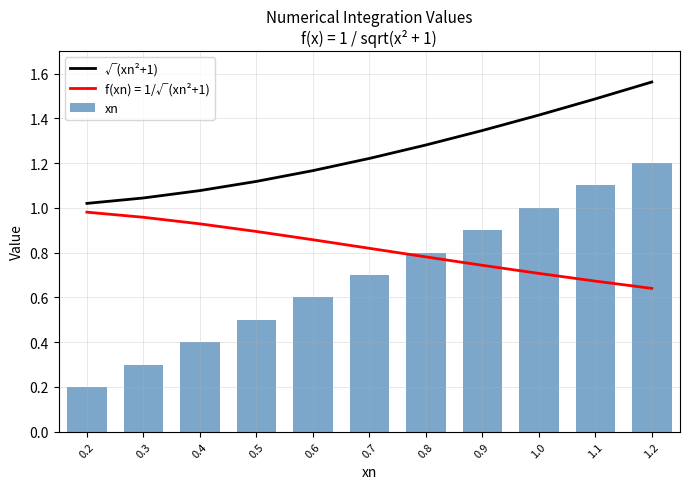

Which series changed the most between 0.2 and 0.4?

xn